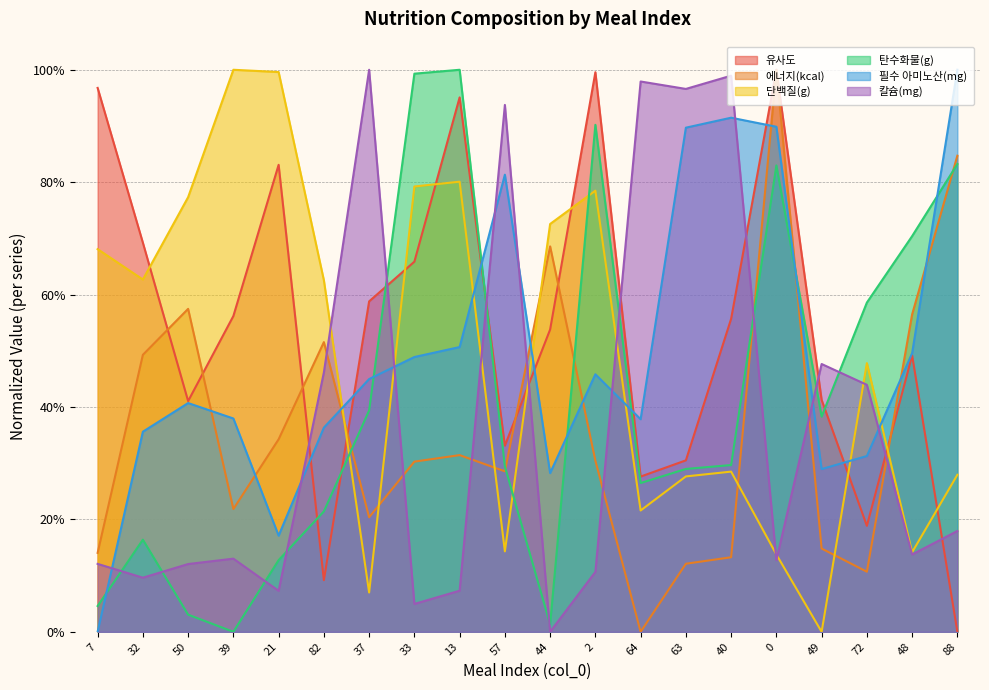

The value of 에너지(kcal) at 57 is 0.1. True or false?

False